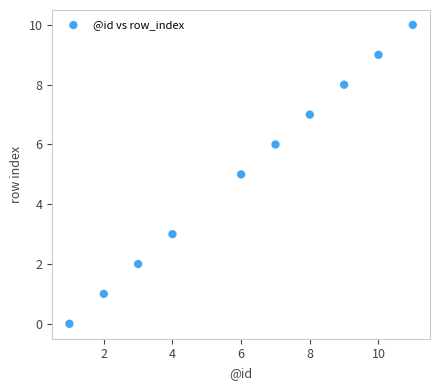

What is the average Y value?

5